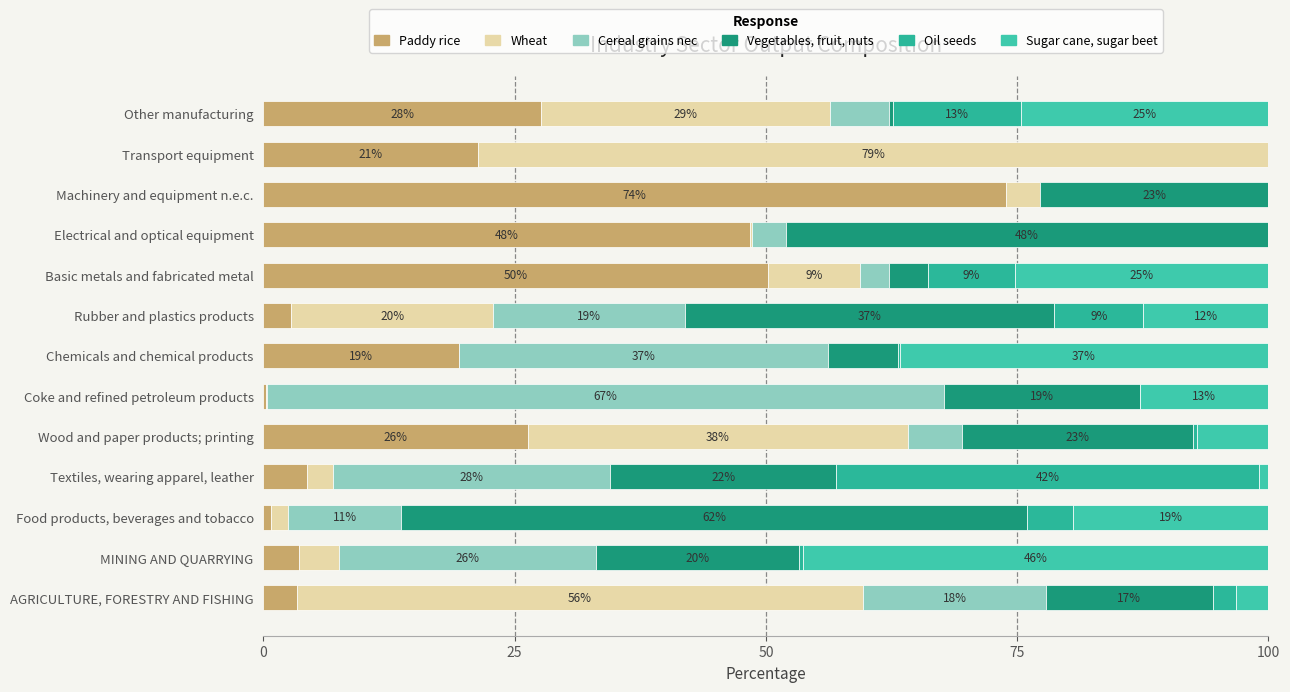

The value of Cultivation of sugar cane, sugar beet at Machinery and equipment n.e.c. is 0.0. True or false?

True